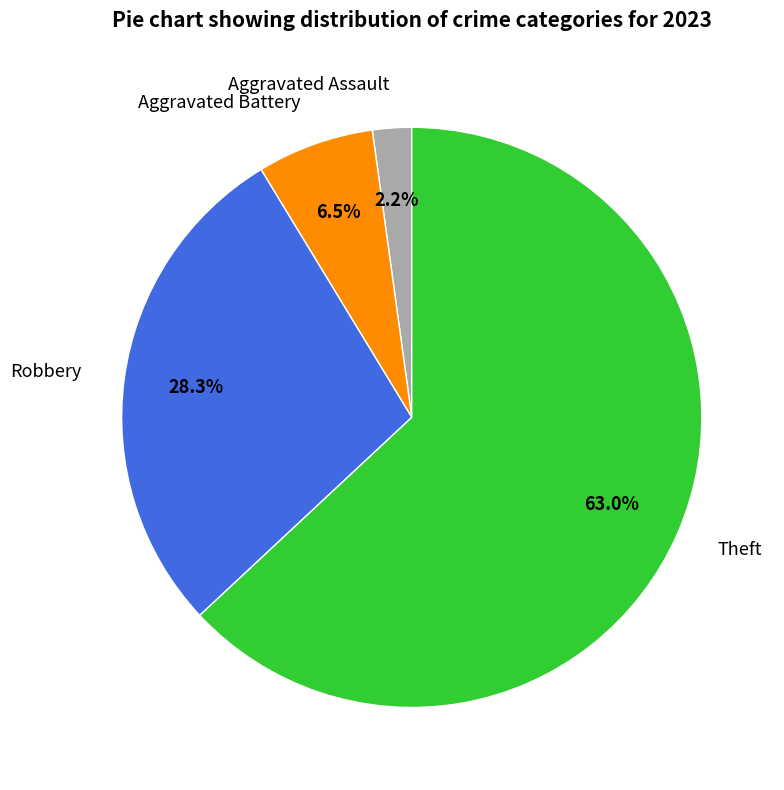

Is Robbery the majority of the pie?

No